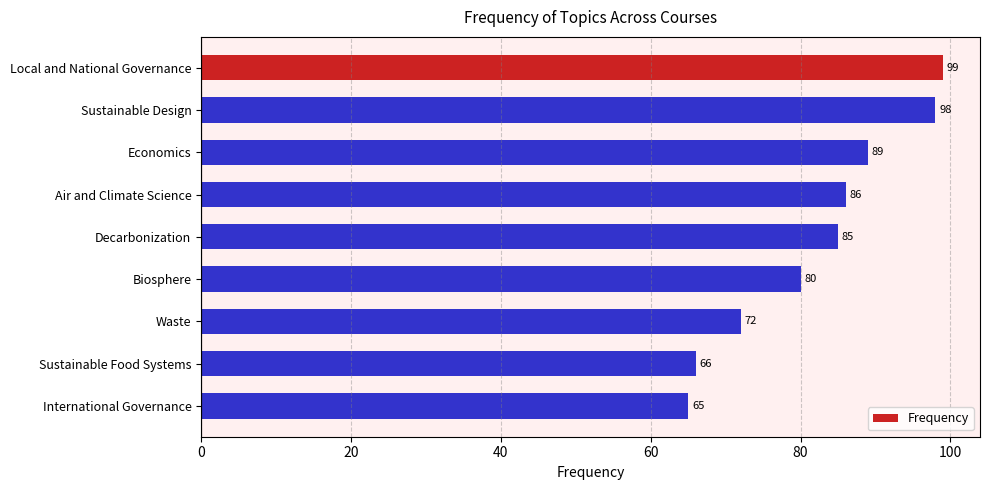

Is it true that the value at Sustainable Design is 98?

True